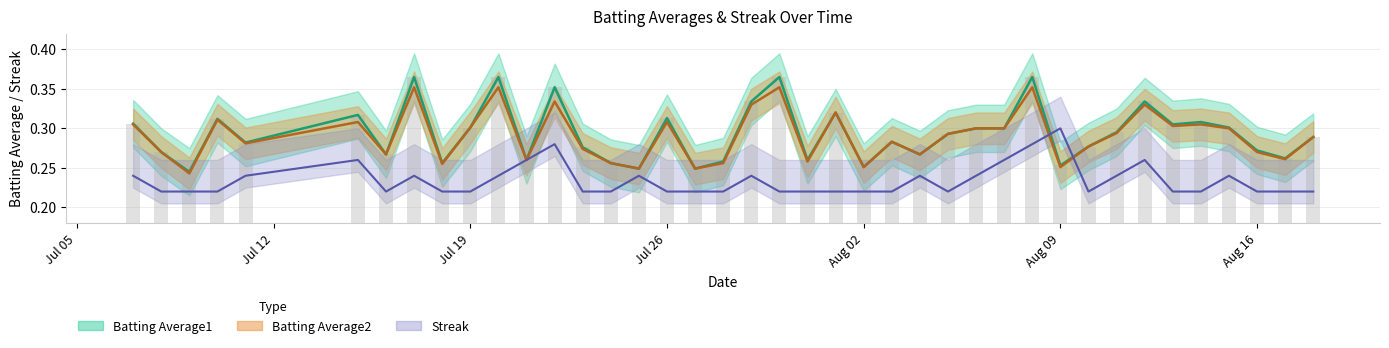

What is the approximate value of Streak at 2010-08-17?

0.2